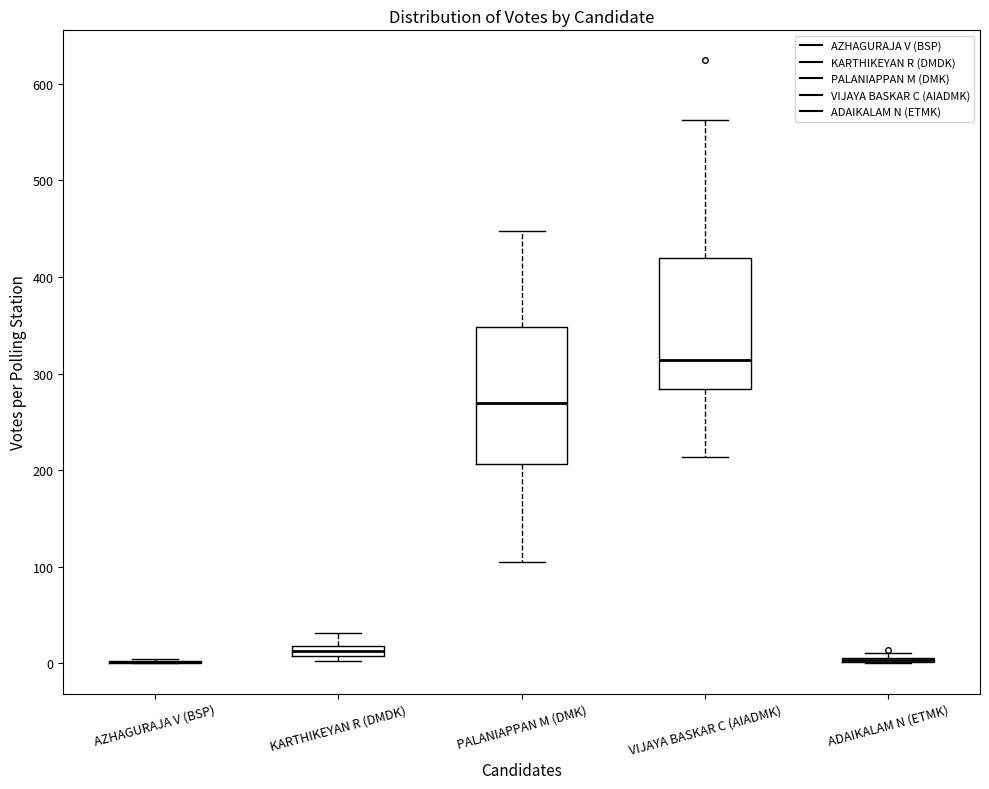

Where does the upper whisker of the box for KARTHIKEYAN R (DMDK) end on the y-axis? The values are not printed on the chart, so give them approximately, as read against the axis.

30